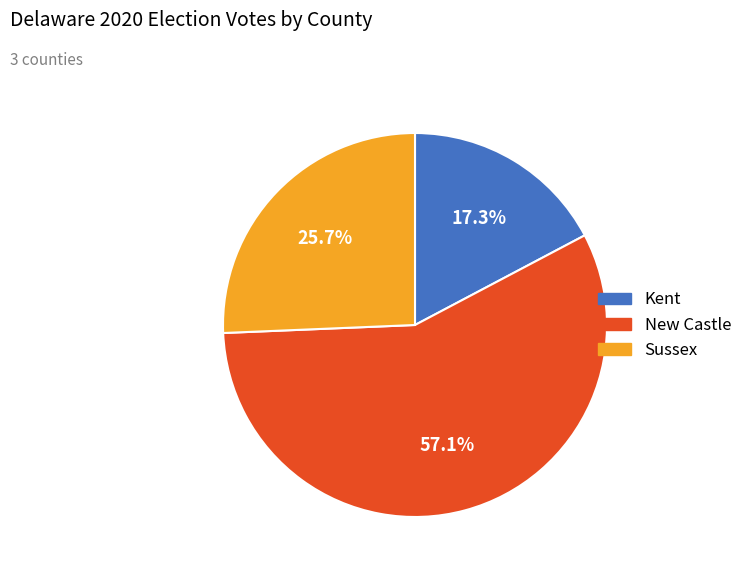

Which category has the smallest portion of the pie?

Kent